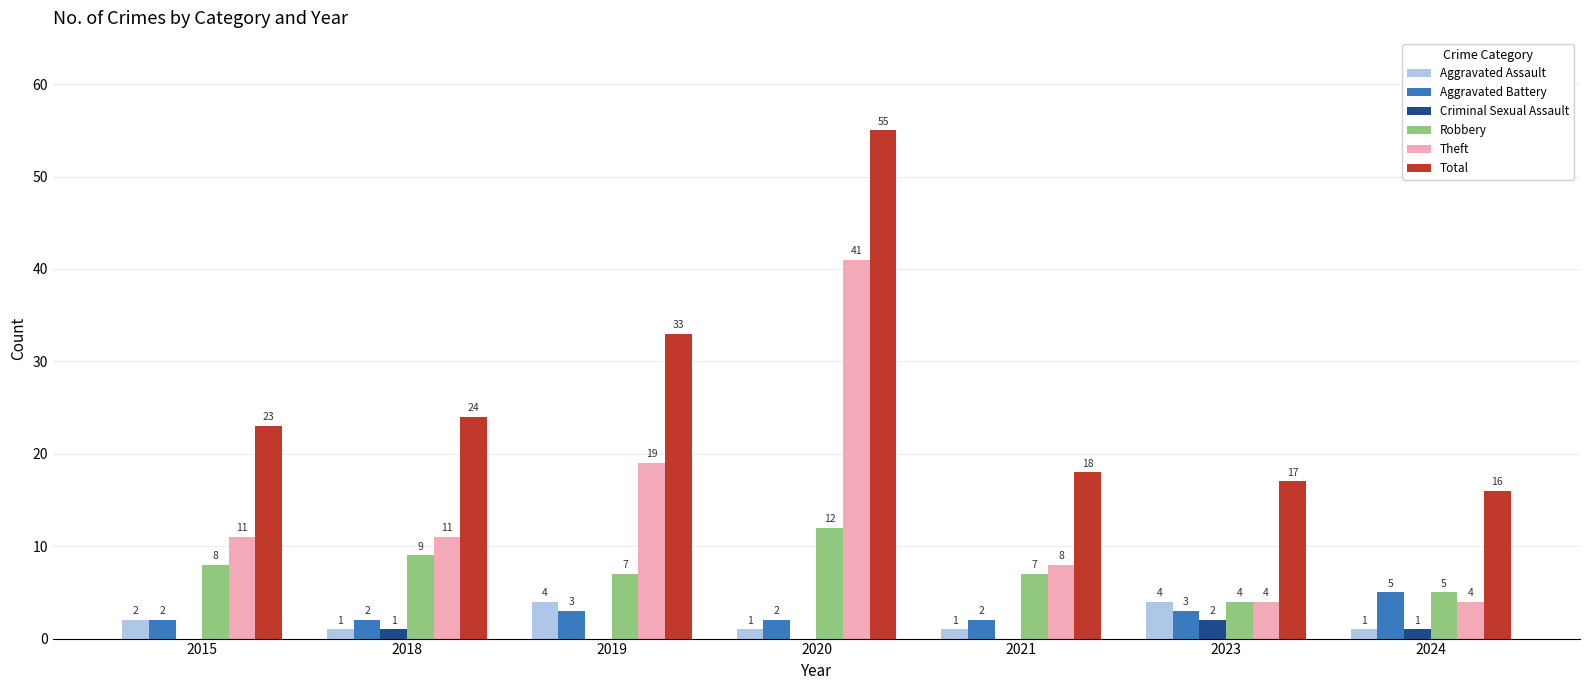

What is the highest value of the Robbery series?

12